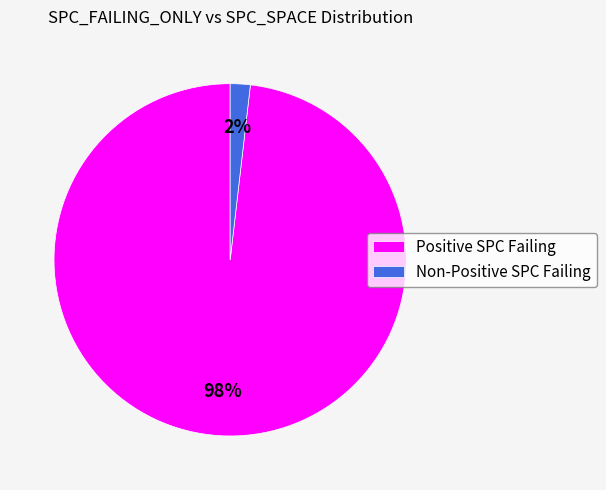

Rank the categories by value from highest to lowest.

Positive SPC Failing, Non-Positive SPC Failing